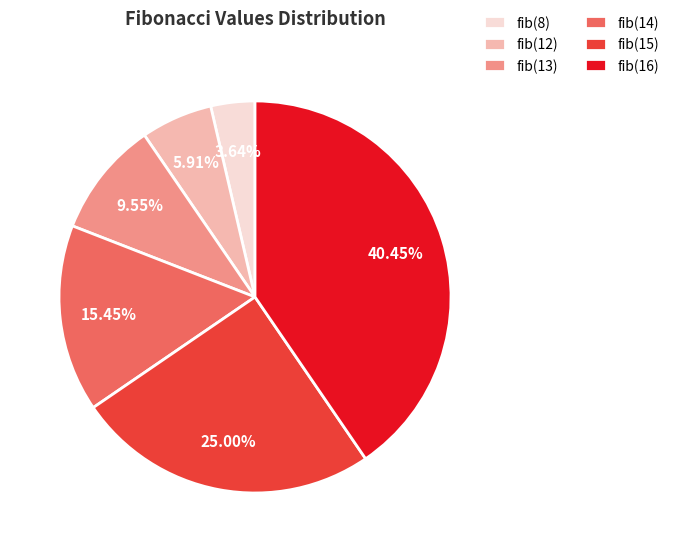

What is the smallest slice in the pie chart?

fib(8)